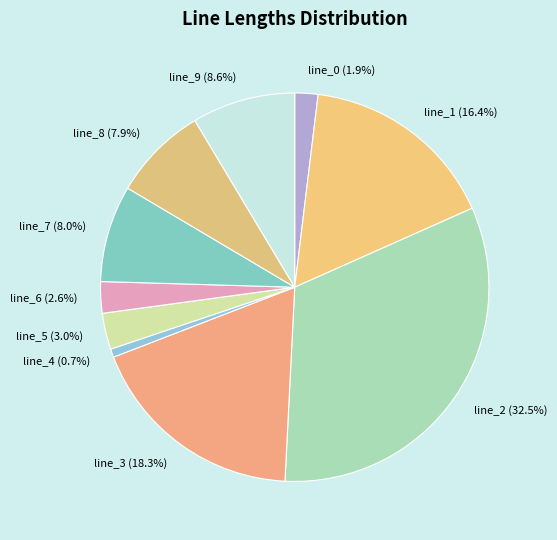

Which slice is the smallest?

line_4